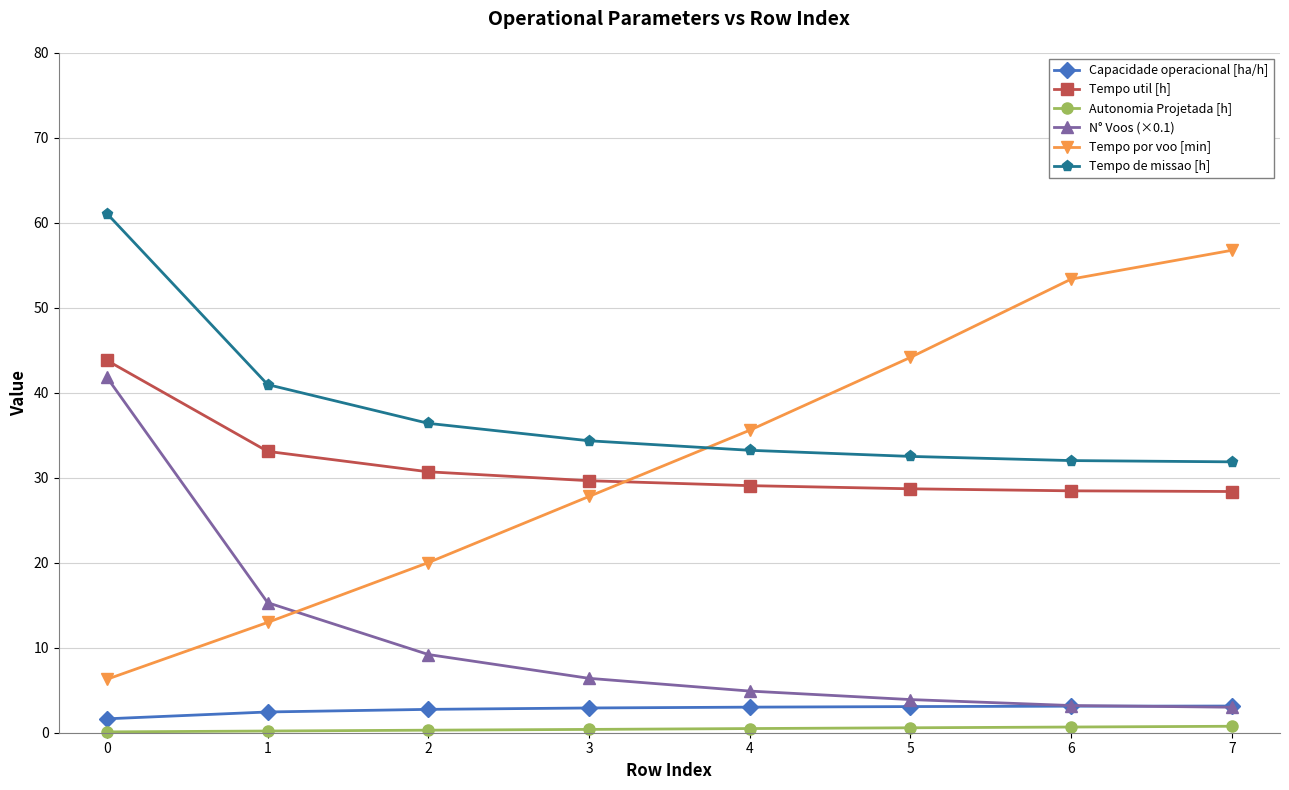

Which category has the highest value in the Tempo por voo [min] series?

7